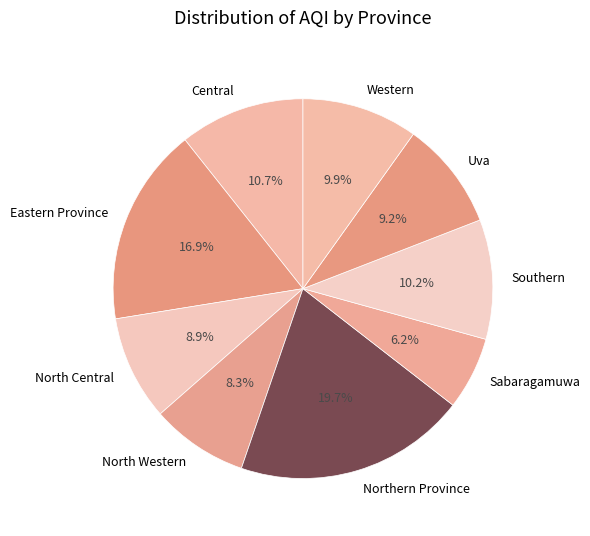

To the nearest percent, what is the difference between the largest and smallest slice percentages?

14%